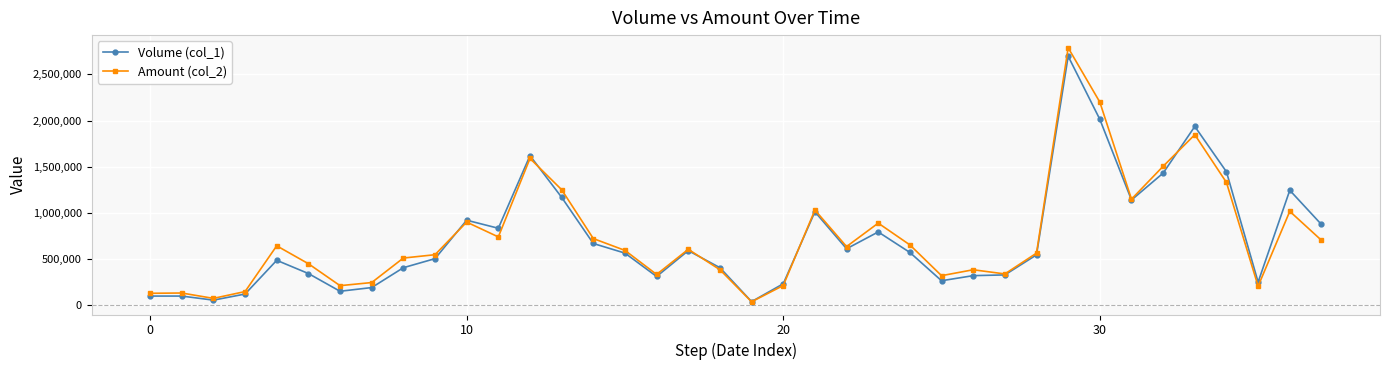

Which series has the largest range (max minus min)?

Amount (col_2)